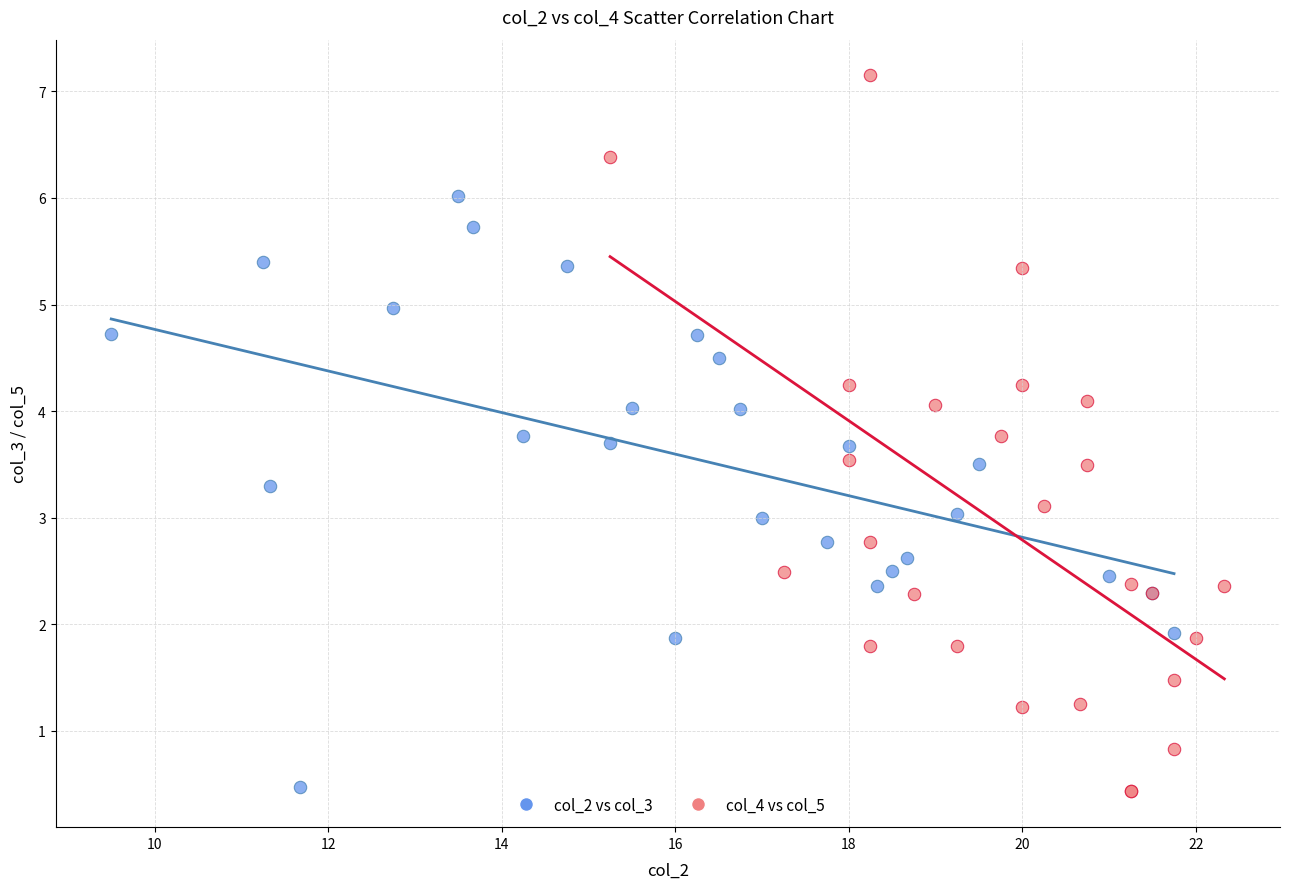

Which series reaches the maximum Y coordinate?

col_4 vs col_5